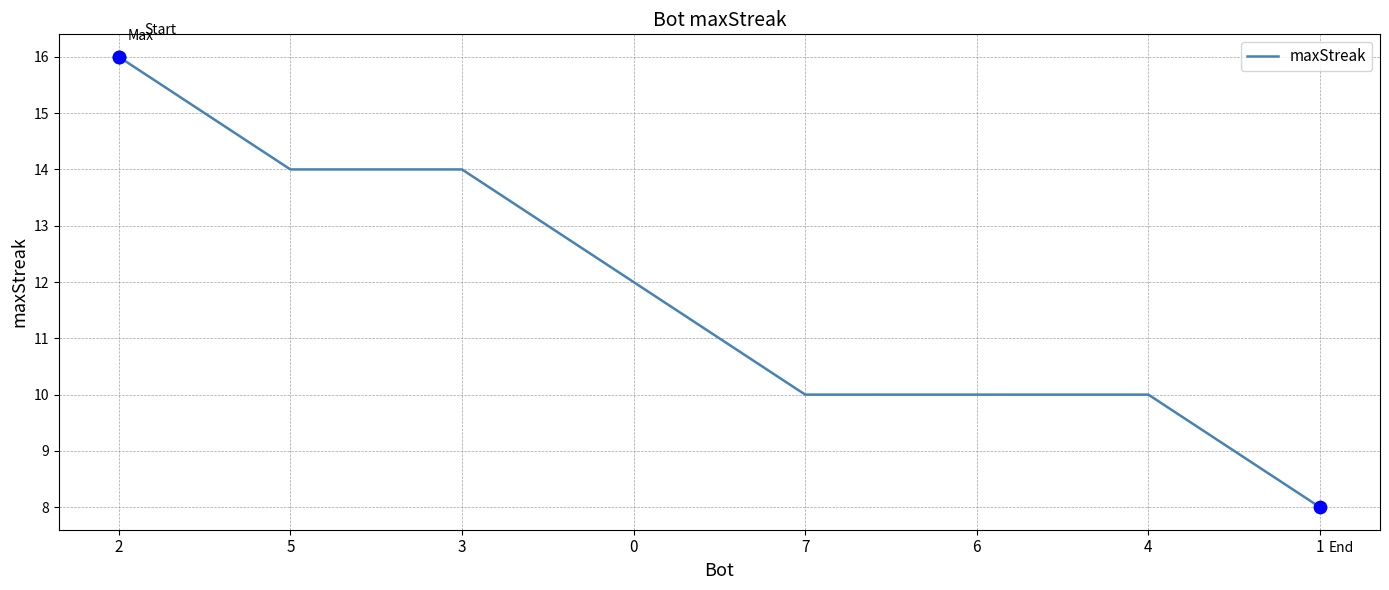

Which has a higher value, 1 or 5?

5